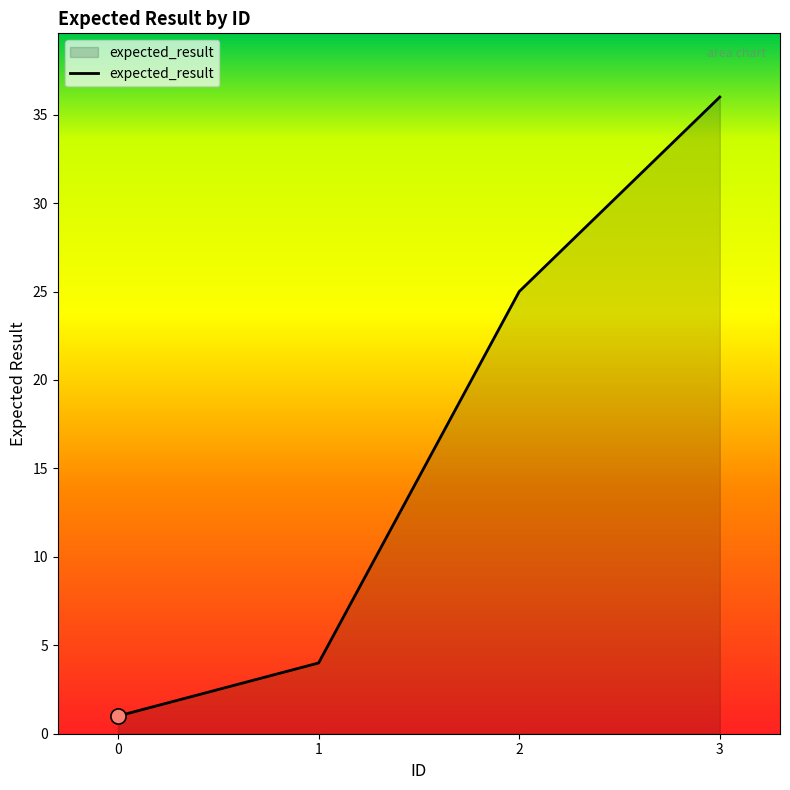

Approximately how many times larger is the value at 2 compared to 3?

0.7